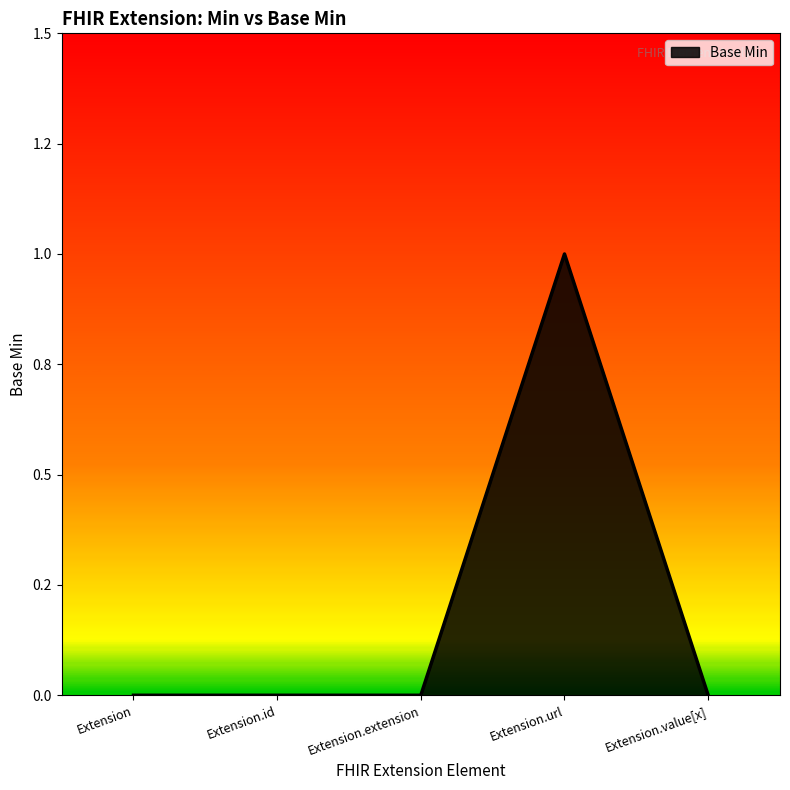

Does the chart display data point markers on the line(s)?

No